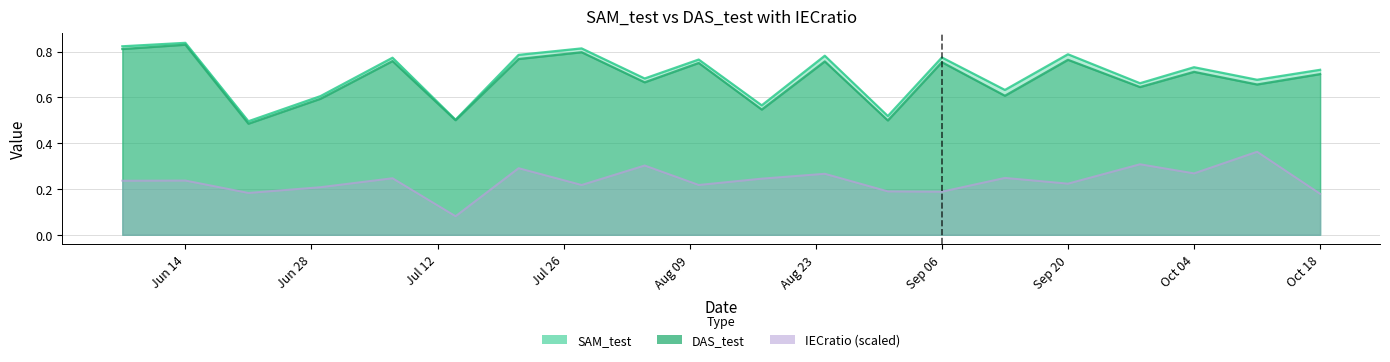

What is the difference between the second highest and second lowest values in the IECratio series?

0.1